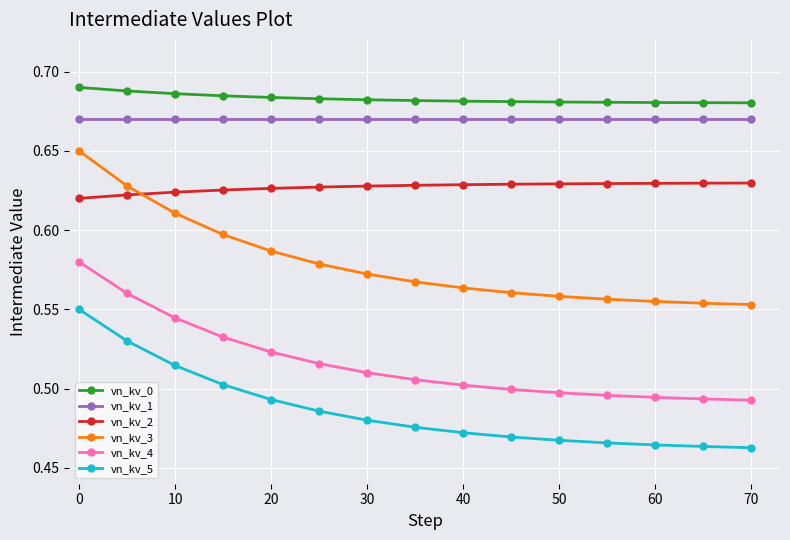

What is the difference between the second highest and second lowest values in the vn_kv_5 series?

0.1